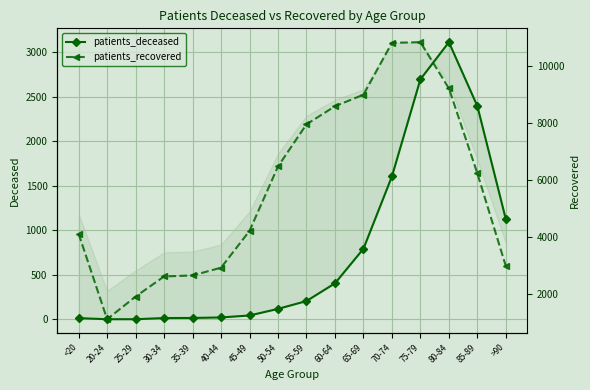

True or false: patients_deceased has a value of 4 at 25-29.

False